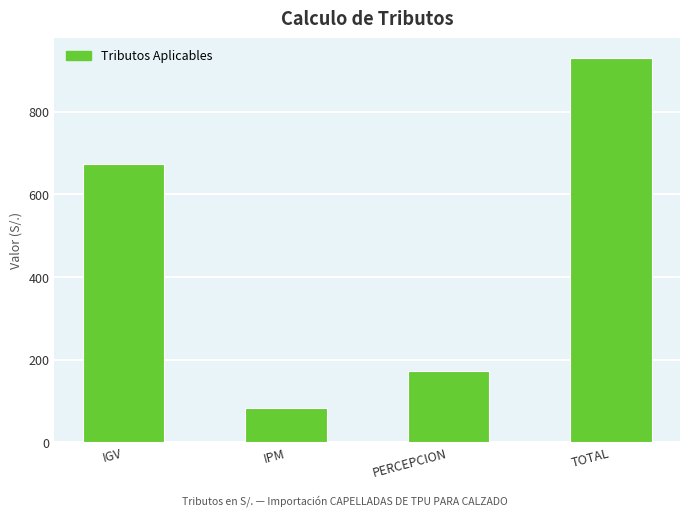

How many categories are shown in the chart?

4